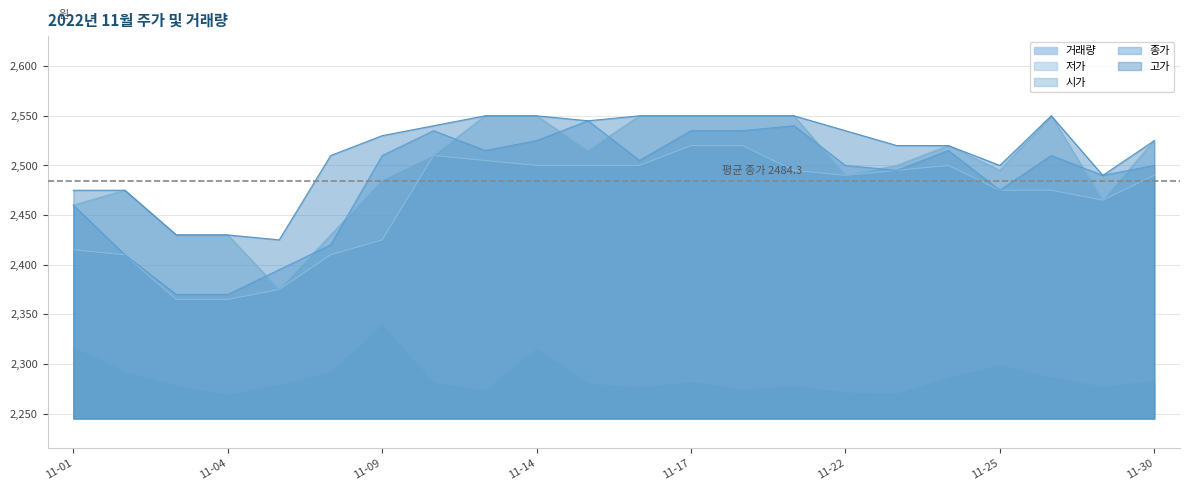

True or false: 고가 and 저가 intersect in this chart.

False